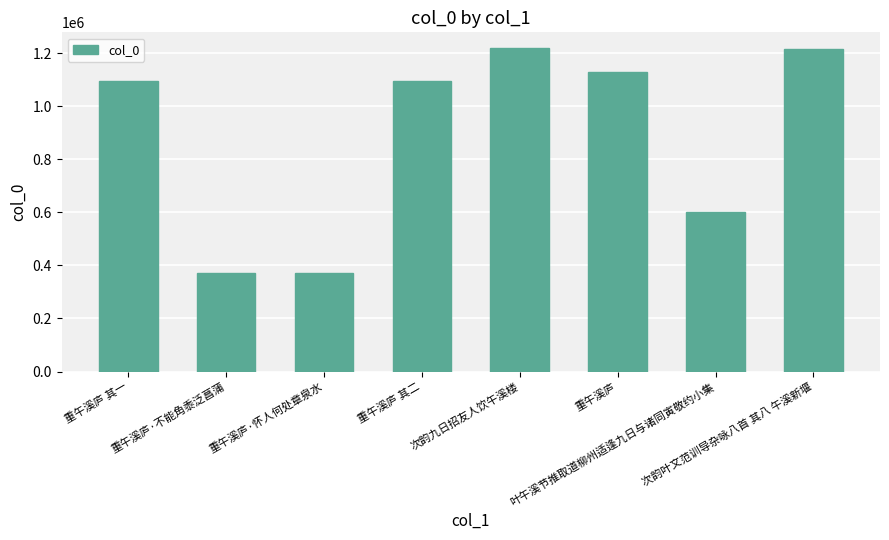

How many bars are there in total?

8